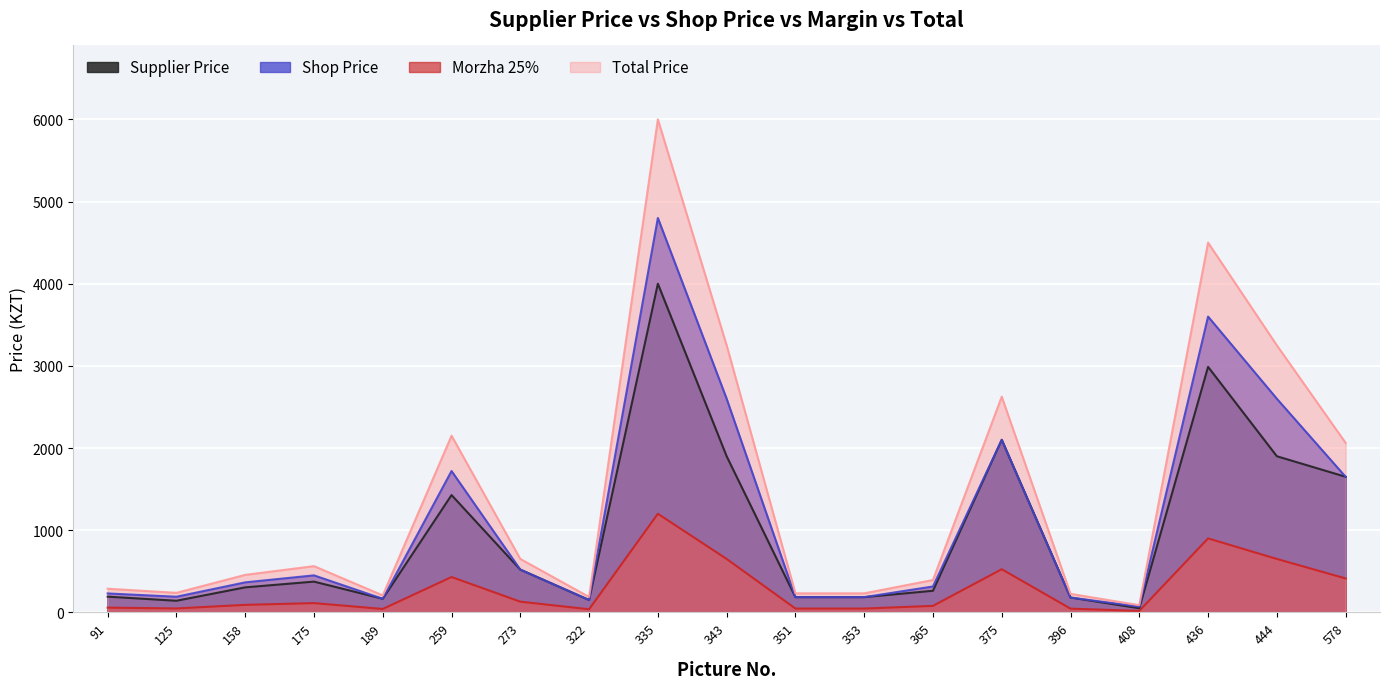

List the series in order of their peak value, highest first.

Total Price, Shop Price, Supplier Price, Morzha 25%